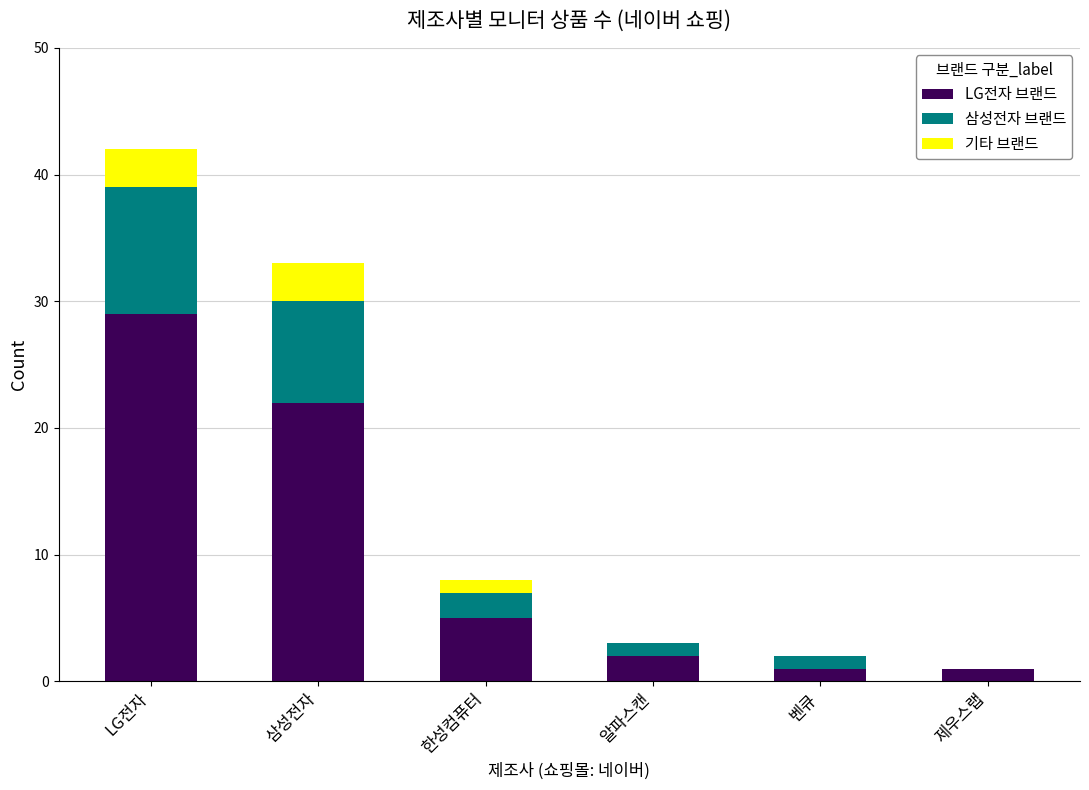

At which label is LG전자 브랜드 closest to 15?

삼성전자